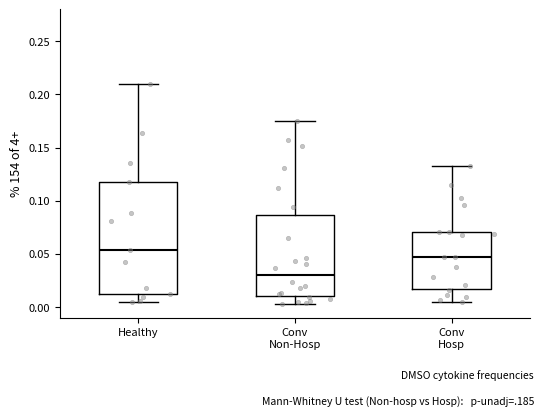

Where is the lower edge of the box for Conv Hosp on the y-axis? The values are not printed on the chart, so give them approximately, as read against the axis.

0.015